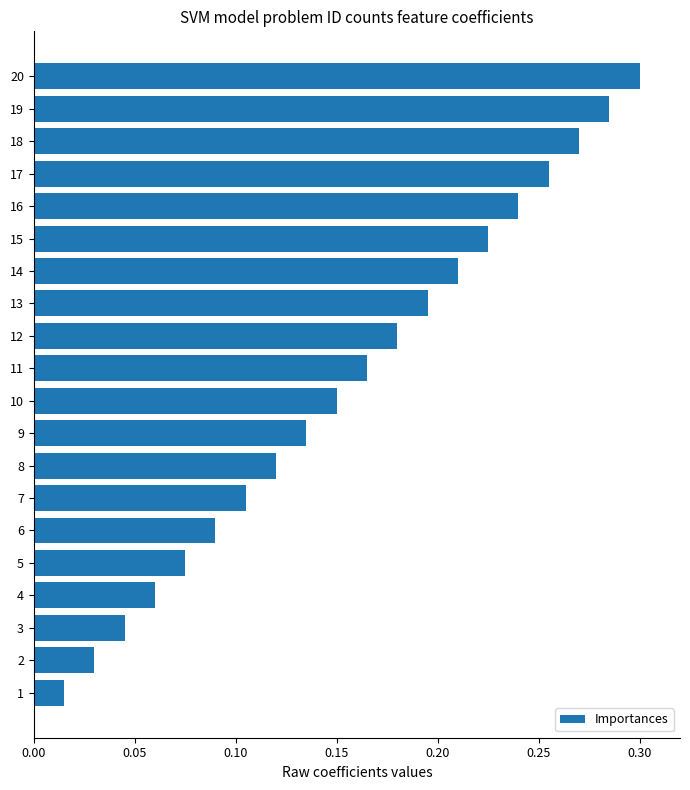

How many bars are there in total?

20